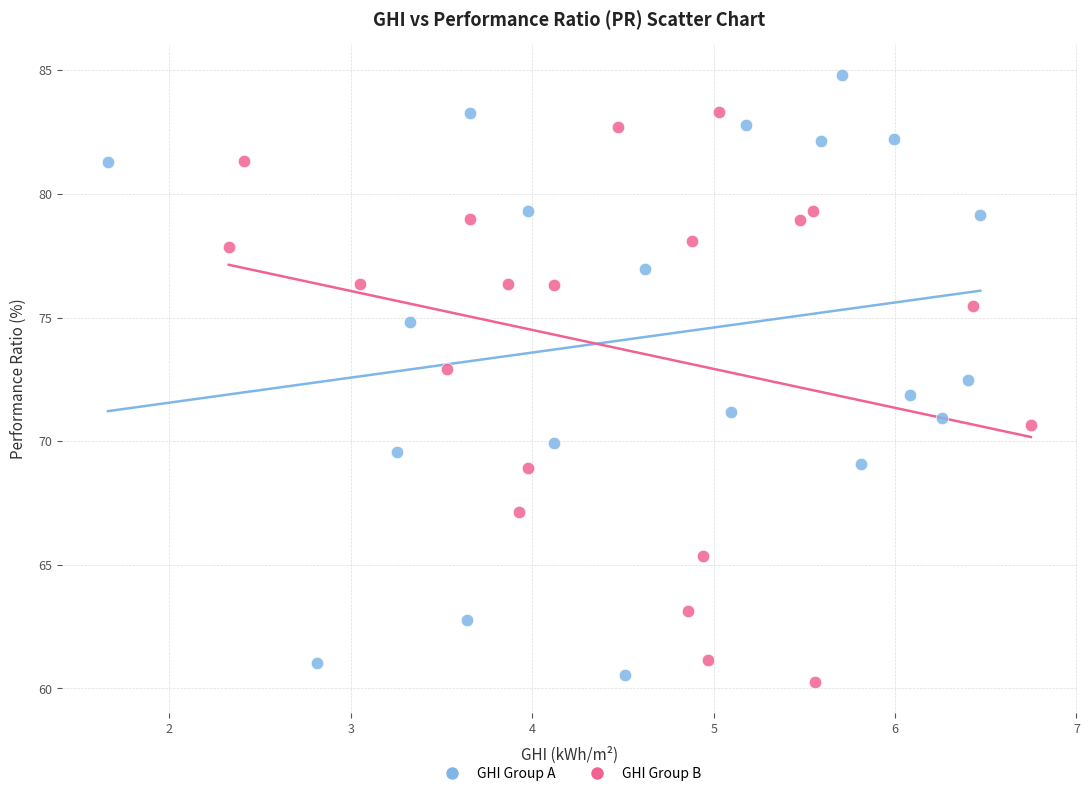

Which series contains the highest Y value?

GHI Group A